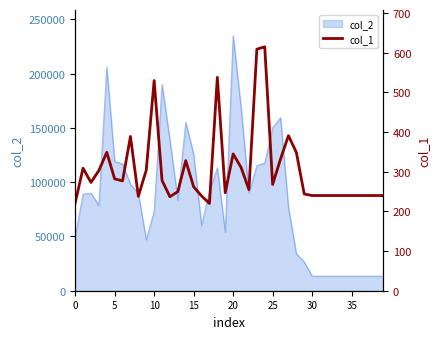

Reading left to right, extract all data points from this chart.

221	309	273	303	349	282	277	389	238	304	530	278	237	250	328	262	239	220	538	247	345	311	255	609	615	268	332	391	349	244	240	240	240	240	240	240	240	240	240	240